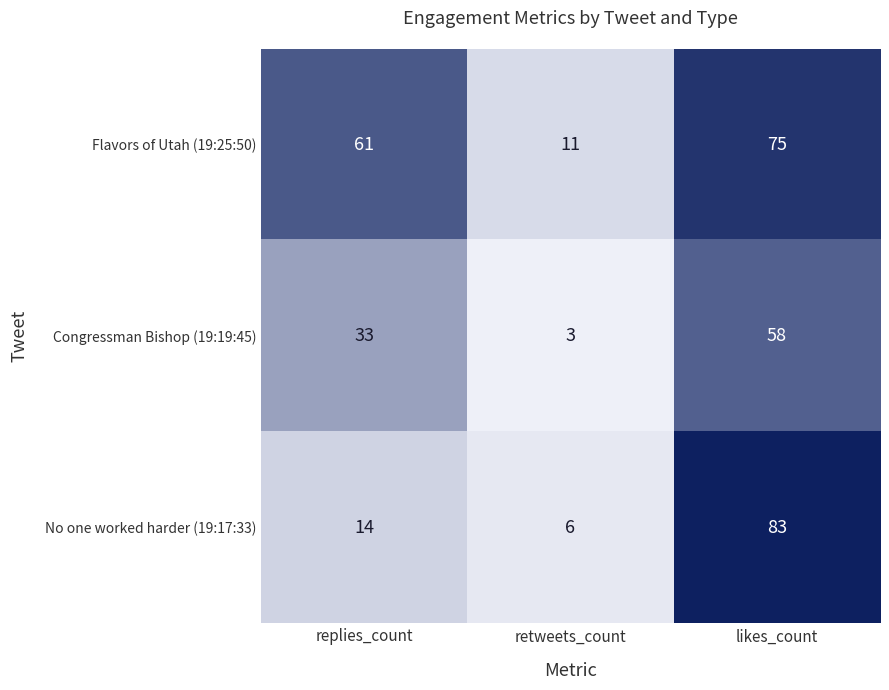

Count the number of data series in this chart.

3